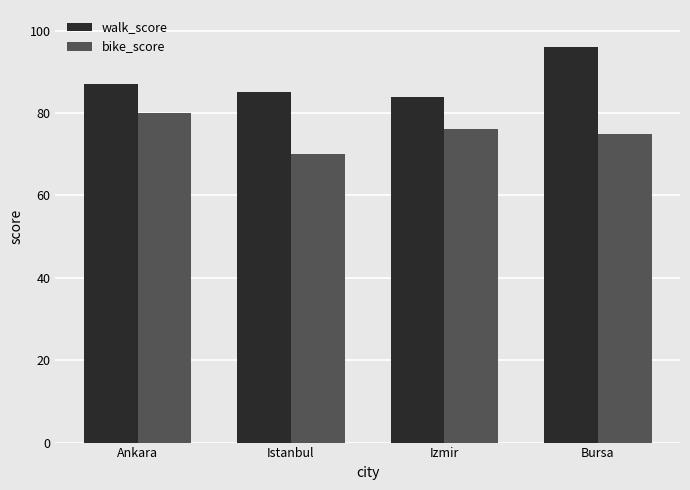

What is the greatest value displayed?

96